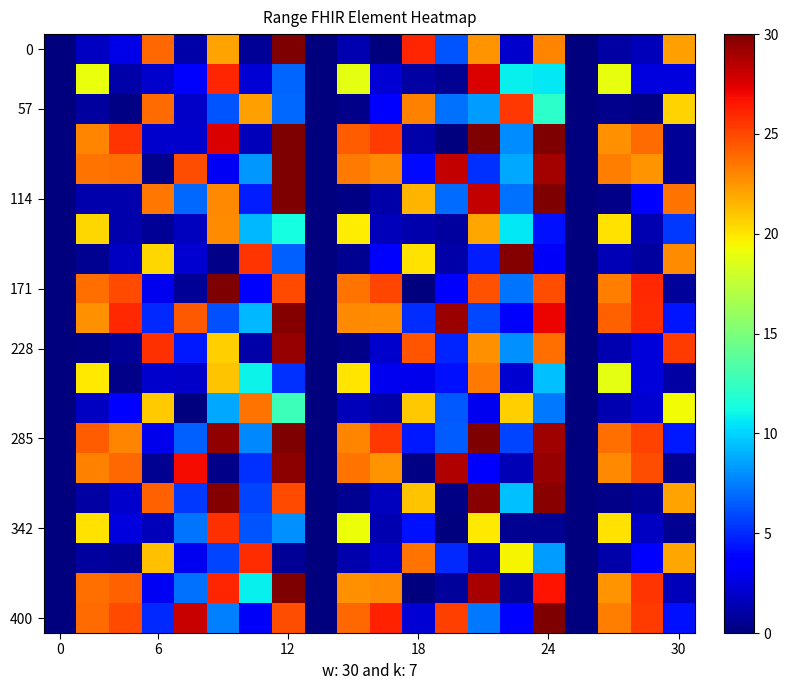

What is the greatest value displayed?

30.0